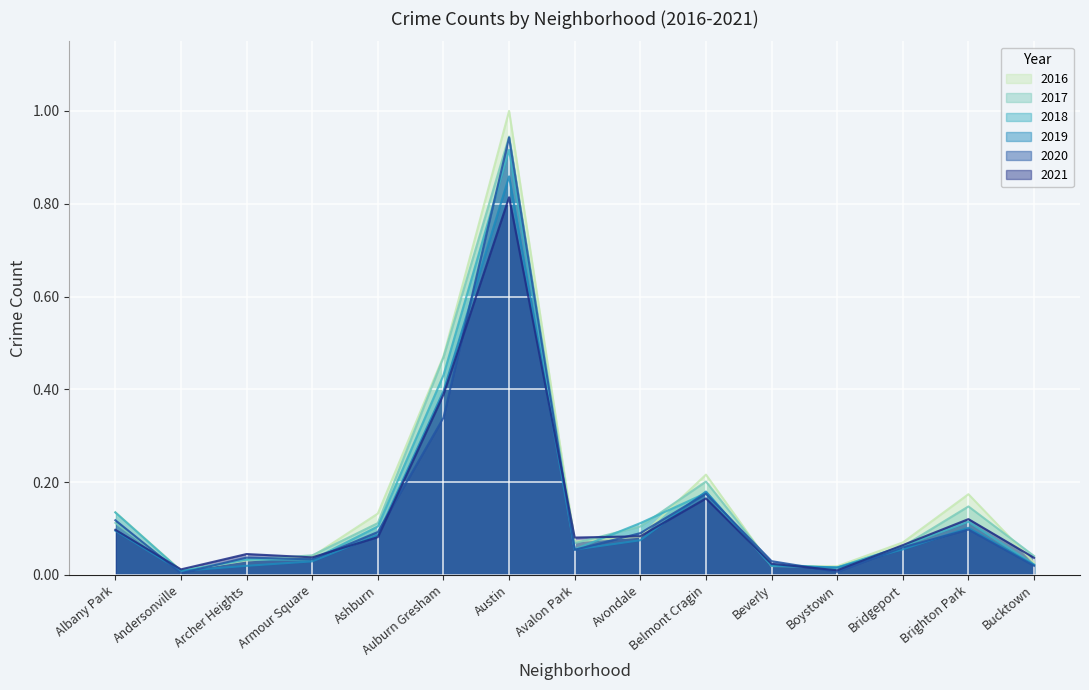

Between Andersonville and Albany Park, which is larger?

Albany Park